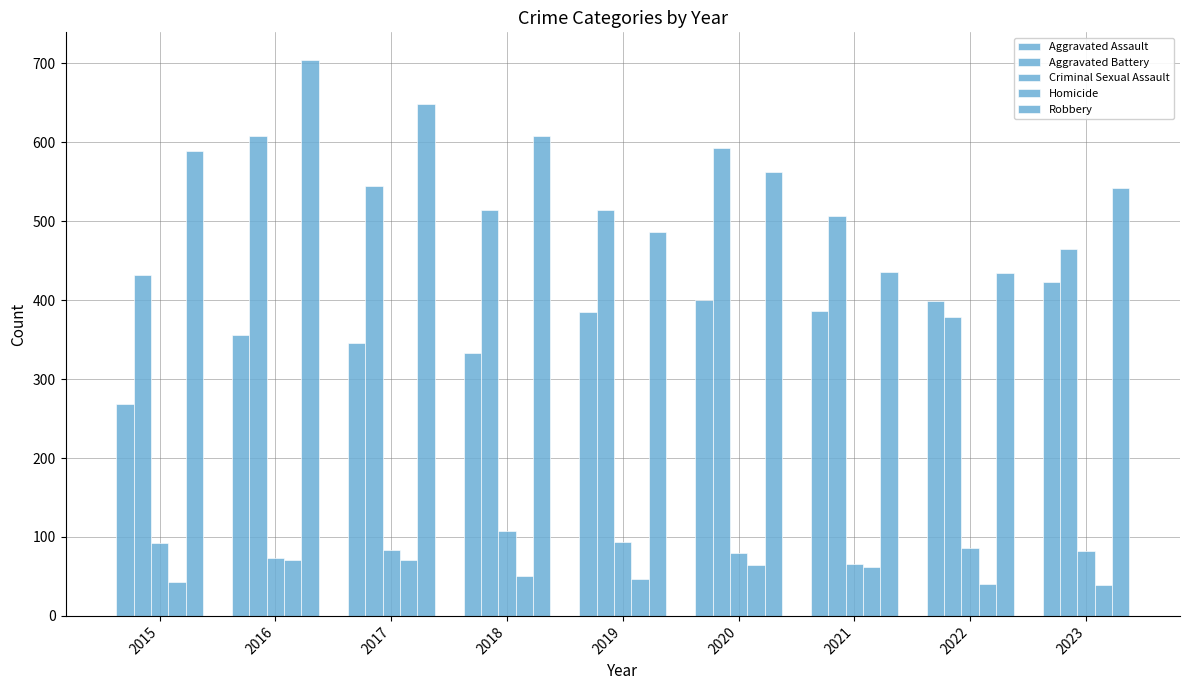

Which series changed the most between 2017 and 2022?

Robbery